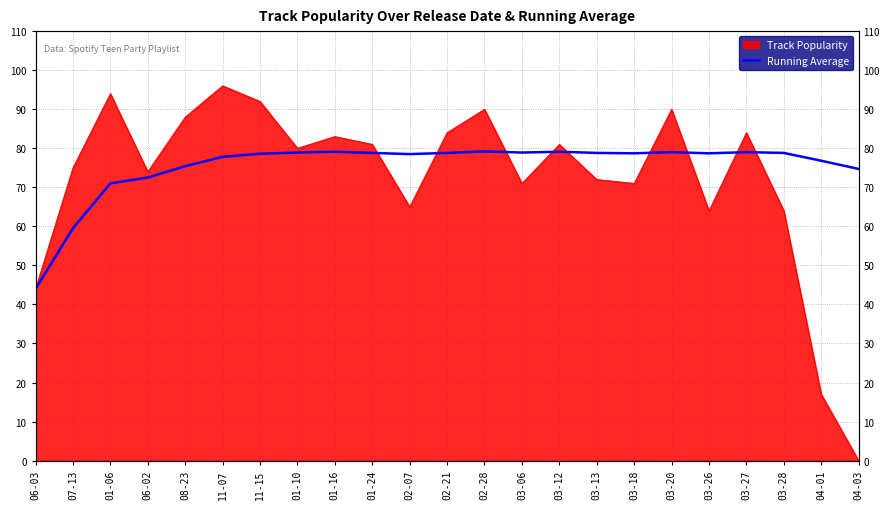

Where does the data first go above 78?

11-15